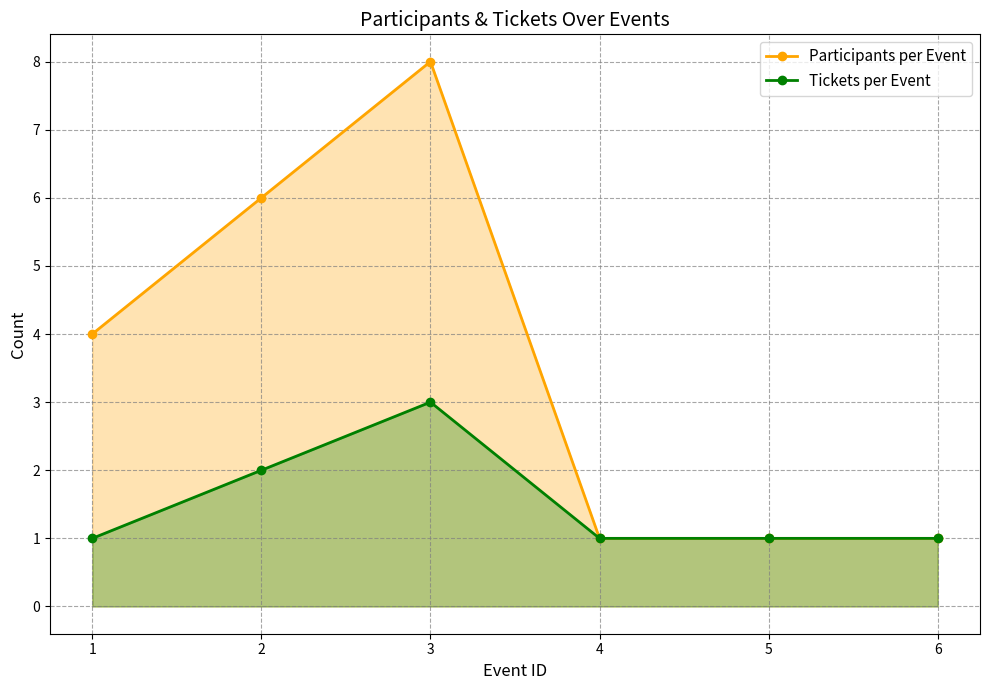

What is the value of the Tickets per Event point at the 5th from the left?

1